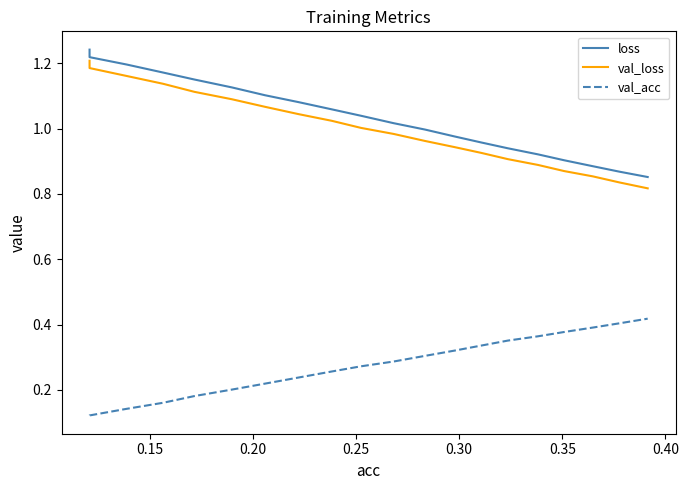

True or false: val_acc and val_loss intersect in this chart.

False